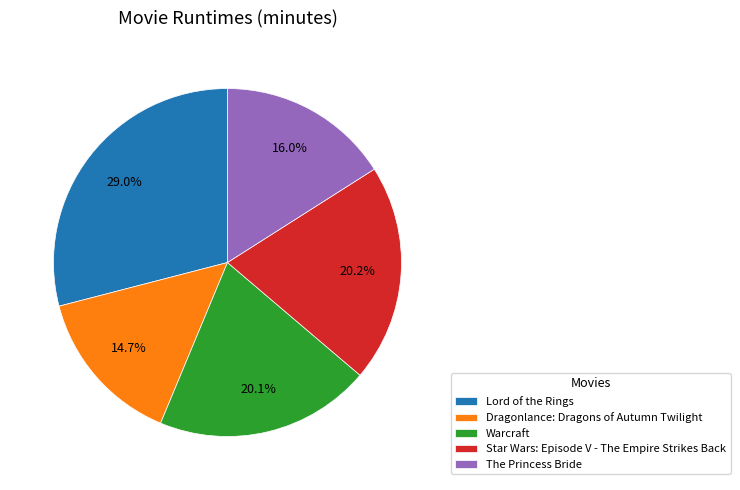

To the nearest percent, what is the difference between the largest and smallest slice percentages?

14%